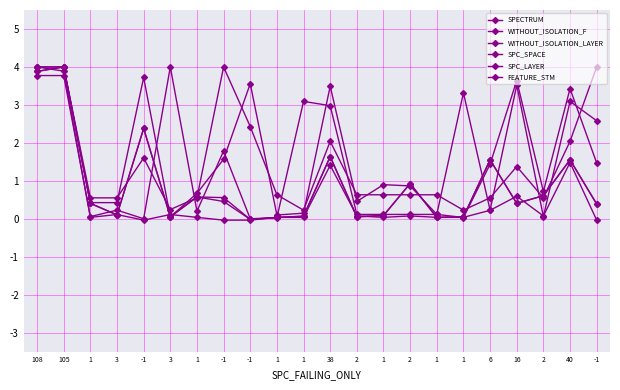

What is the difference between the maximum and minimum values in the WITHOUT_ISOLATION_LAYER series?

4.0